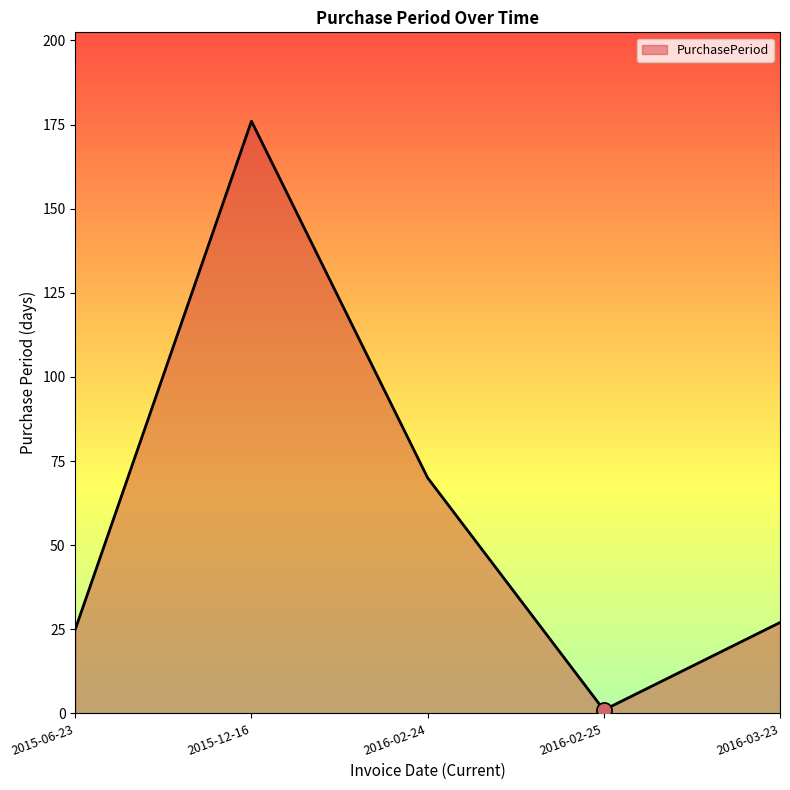

What is the ratio of the value at 2016-03-23 to the value at 2015-12-16?

0.2